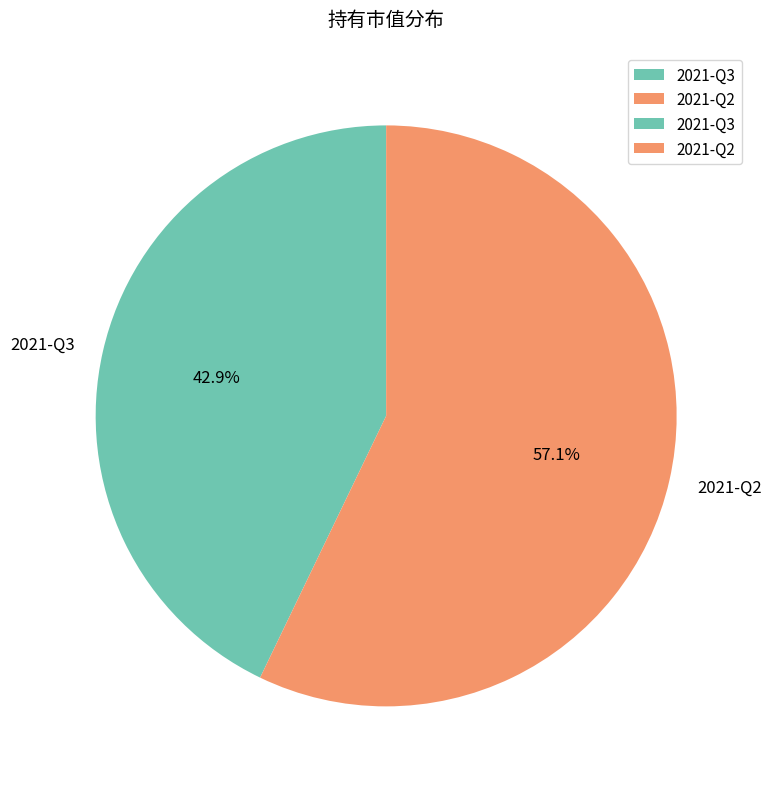

Do 2021-Q2 and 2021-Q3 together represent more than half of the pie?

Yes